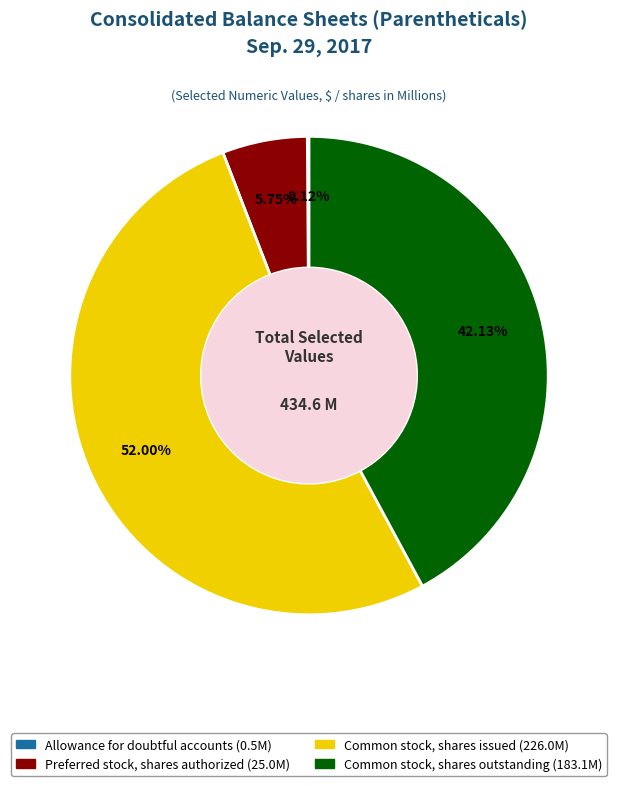

Which category accounts for the majority?

Common stock, shares issued